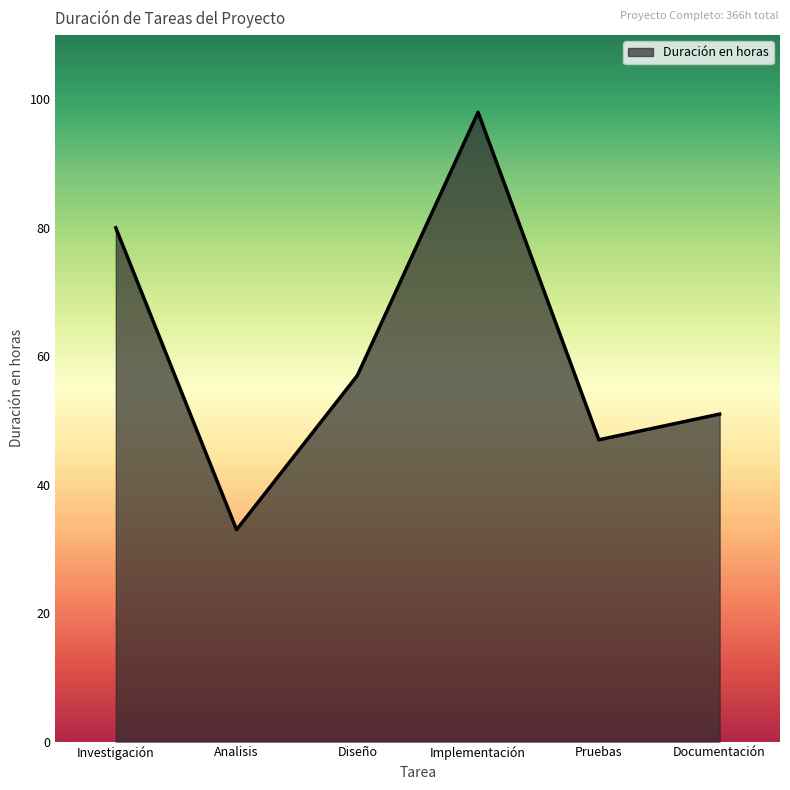

Where is the first local maximum?

Implementación